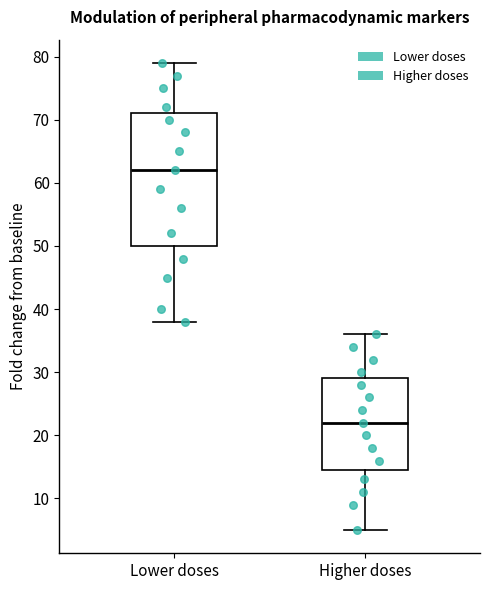

Which box has the lowest median line?

Higher doses